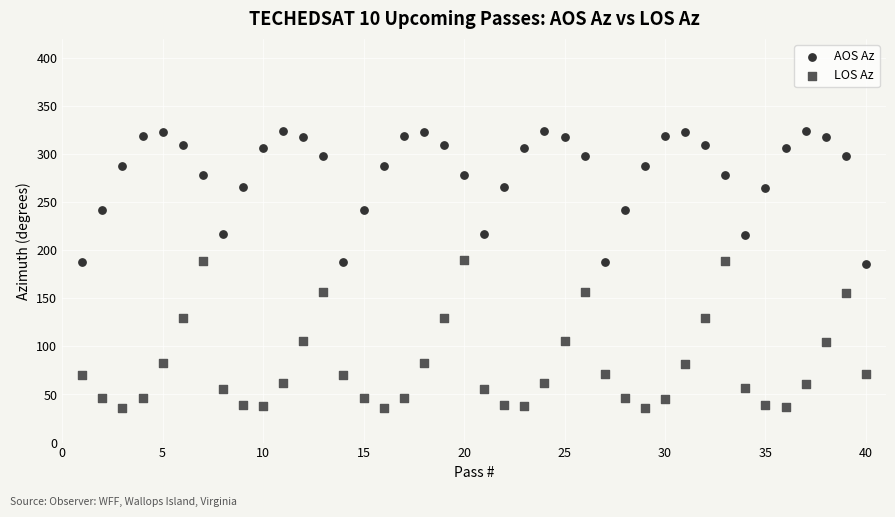

Which series reaches the minimum Y coordinate?

LOS Az